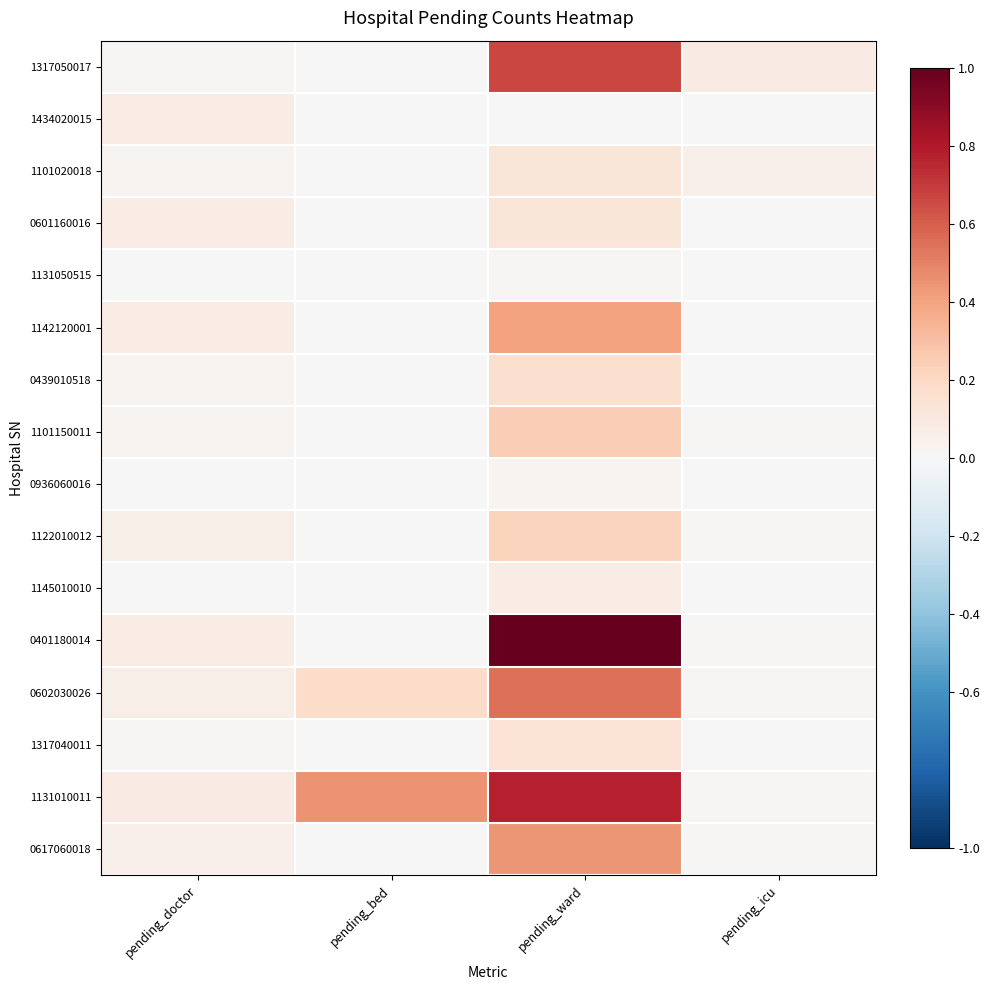

Reading left to right, what are all the values shown in this chart?

1317050017: pending_doctor=0.0	pending_bed=0.0	pending_ward=0.7	pending_icu=0.1
1434020015: pending_doctor=0.1	pending_bed=0.0	pending_ward=0.0	pending_icu=0.0
1101020018: pending_doctor=0.0	pending_bed=0.0	pending_ward=0.1	pending_icu=0.0
0601160016: pending_doctor=0.1	pending_bed=0.0	pending_ward=0.1	pending_icu=0.0
1131050515: pending_doctor=0.0	pending_bed=0.0	pending_ward=0.0	pending_icu=0.0
1142120001: pending_doctor=0.1	pending_bed=0.0	pending_ward=0.4	pending_icu=0.0
0439010518: pending_doctor=0.0	pending_bed=0.0	pending_ward=0.2	pending_icu=0.0
1101150011: pending_doctor=0.0	pending_bed=0.0	pending_ward=0.2	pending_icu=0.0
0936060016: pending_doctor=0.0	pending_bed=0.0	pending_ward=0.0	pending_icu=0.0
1122010012: pending_doctor=0.1	pending_bed=0.0	pending_ward=0.2	pending_icu=0.0
1145010010: pending_doctor=0.0	pending_bed=0.0	pending_ward=0.1	pending_icu=0.0
0401180014: pending_doctor=0.1	pending_bed=0.0	pending_ward=1.0	pending_icu=0.0
0602030026: pending_doctor=0.1	pending_bed=0.2	pending_ward=0.5	pending_icu=0.0
1317040011: pending_doctor=0.0	pending_bed=0.0	pending_ward=0.1	pending_icu=0.0
1131010011: pending_doctor=0.1	pending_bed=0.5	pending_ward=0.8	pending_icu=0.0
0617060018: pending_doctor=0.0	pending_bed=0.0	pending_ward=0.4	pending_icu=0.0